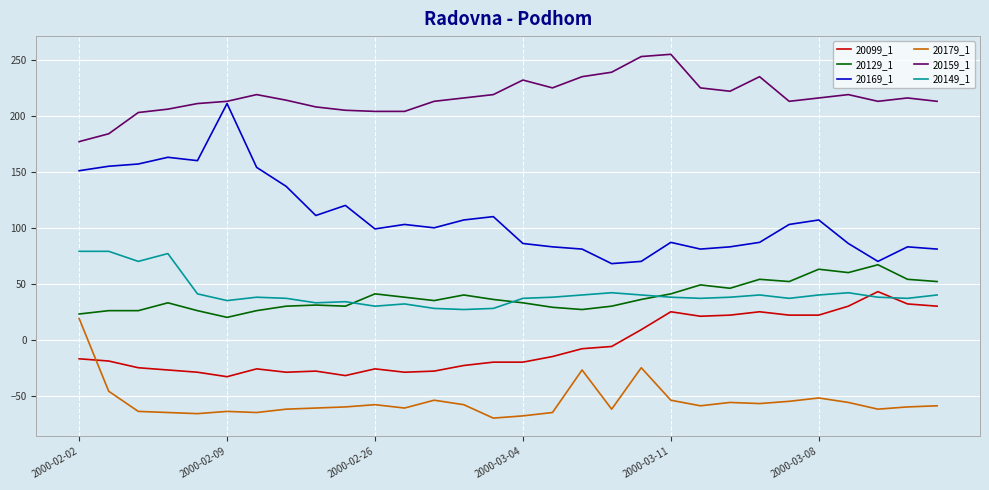

What are all the series names shown in the legend?

20099_1, 20129_1, 20169_1, 20179_1, 20159_1, 20149_1